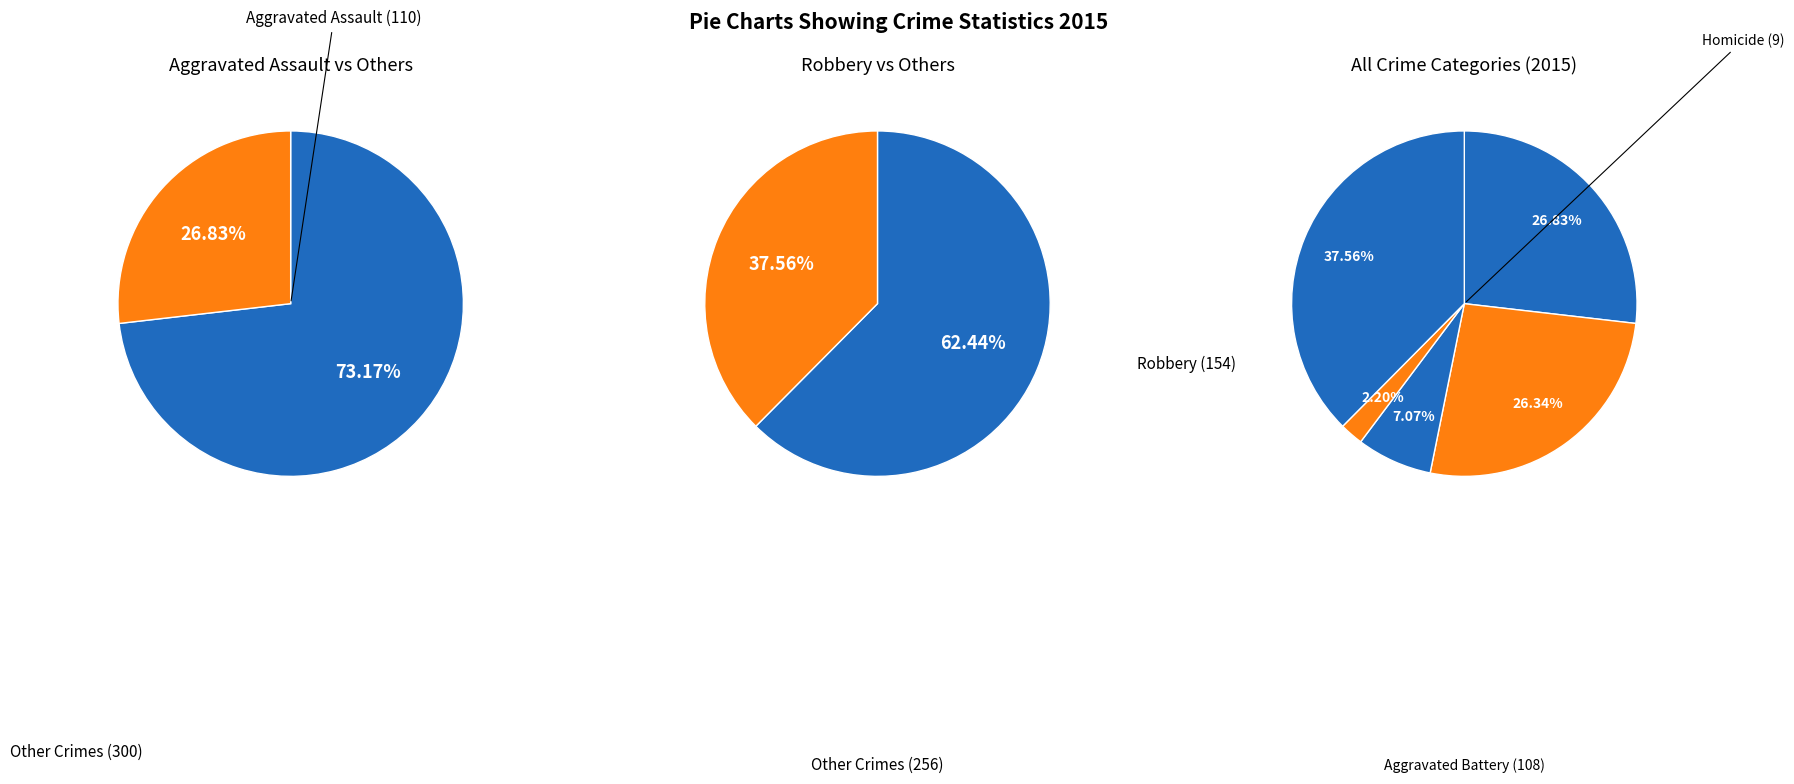

Is there a majority slice in this chart?

No